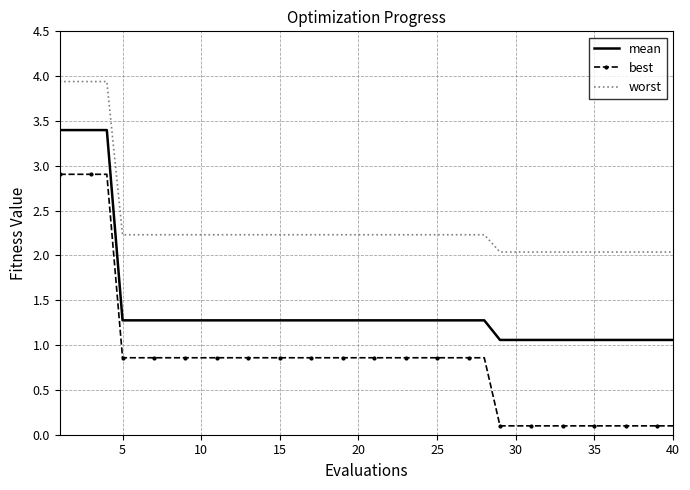

True or false: worst and mean intersect in this chart.

False